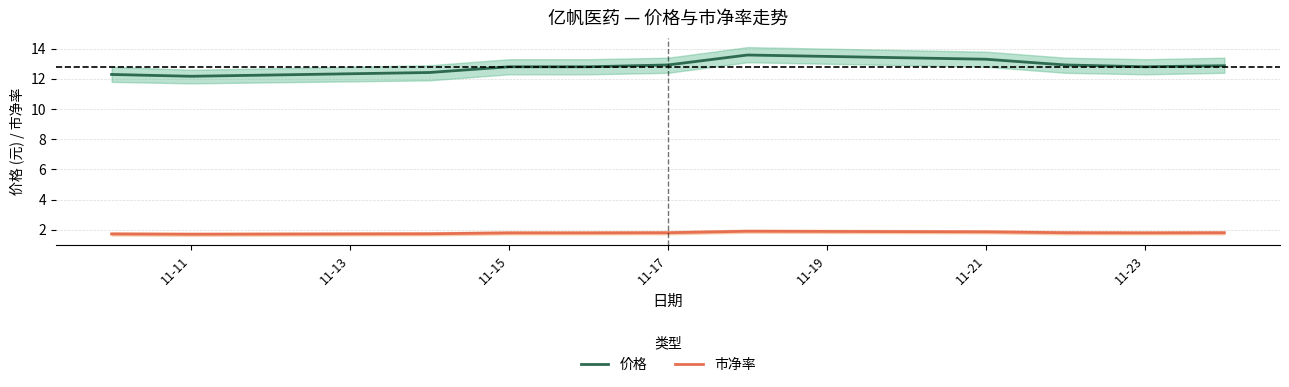

True or false: 市净率 has more than 2 points higher than both neighbors.

False